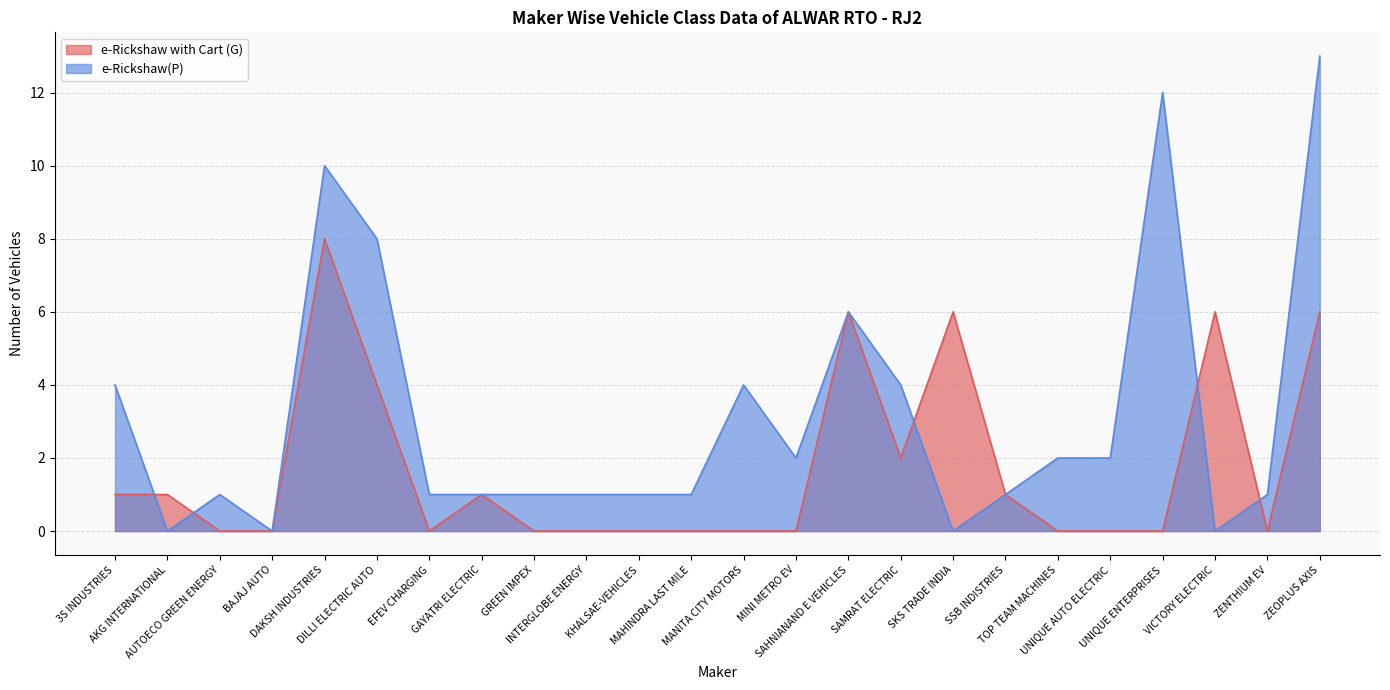

Which series has the widest spread of values?

e-Rickshaw(P)